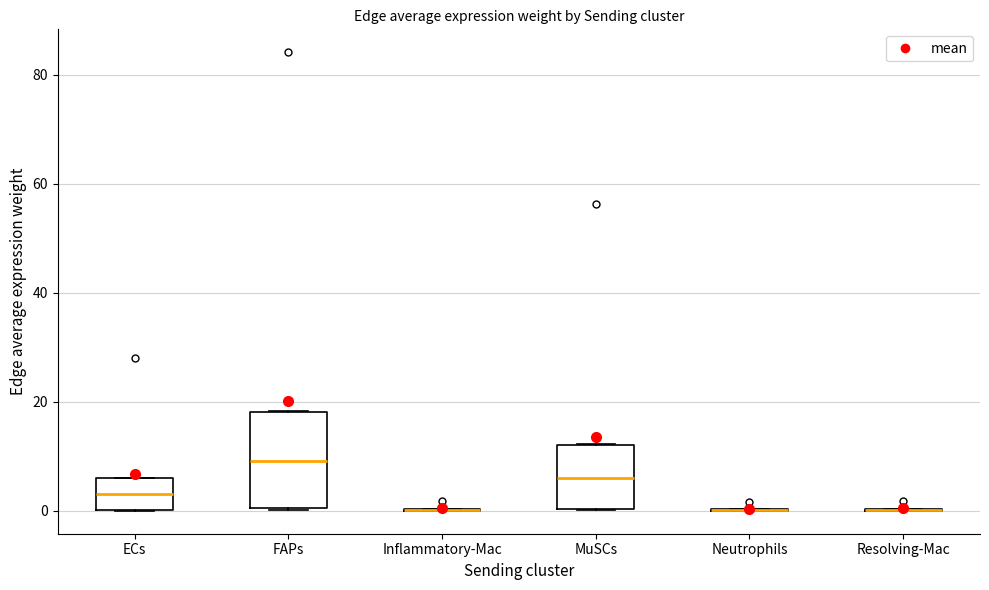

Reading left to right, read every box against the y-axis: the position of its median line, the range the box covers, and the ends of its whiskers. The values are not printed on the chart, so give them approximately, as read against the axis.

ECs: median 4, box 0 to 6, whiskers 0 to 6
FAPs: median 10, box 0 to 18, whiskers 0 to 18
Inflammatory-Mac: box collapsed to a line at 0, whiskers 0 to 0
MuSCs: median 6, box 0 to 12, whiskers 0 to 12
Neutrophils: box collapsed to a line at 0, whiskers 0 to 0
Resolving-Mac: box collapsed to a line at 0, whiskers 0 to 0